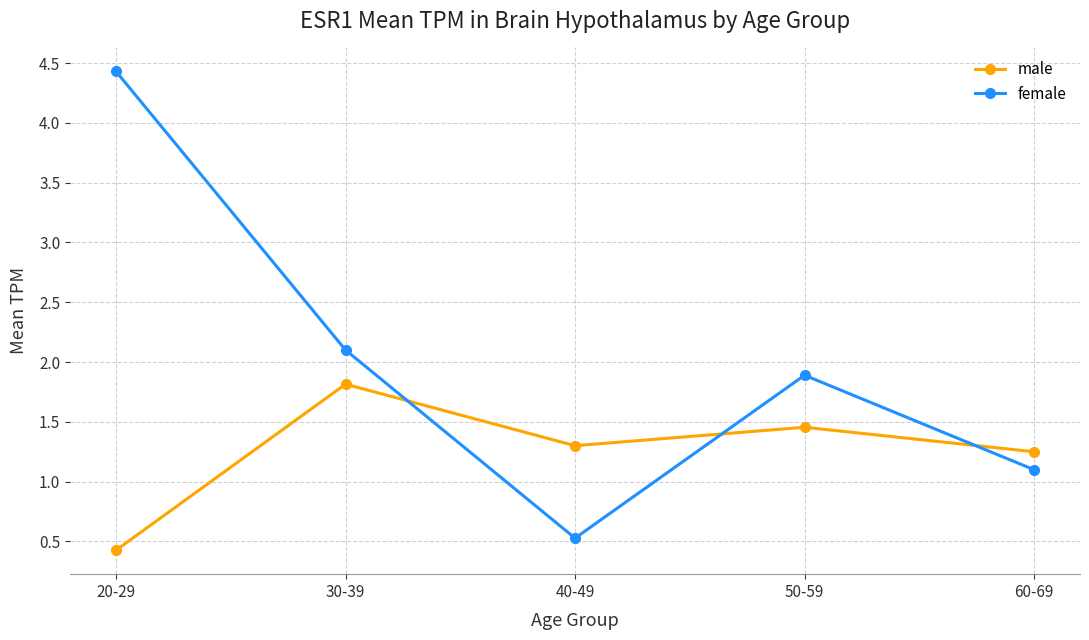

What is the difference between the maximum and minimum values in the male series?

1.4